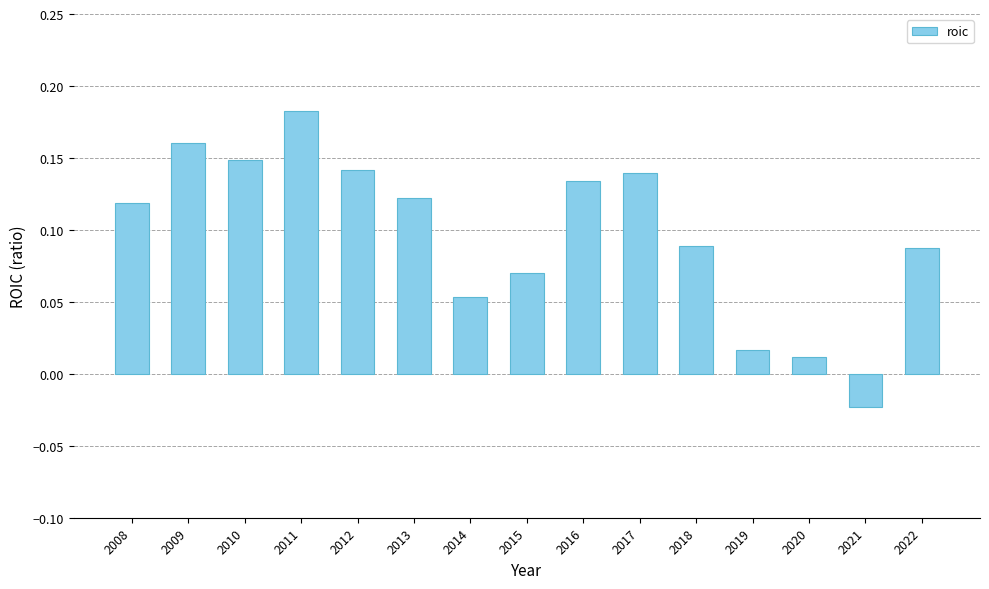

Which label corresponds to the smallest value in the chart?

2021